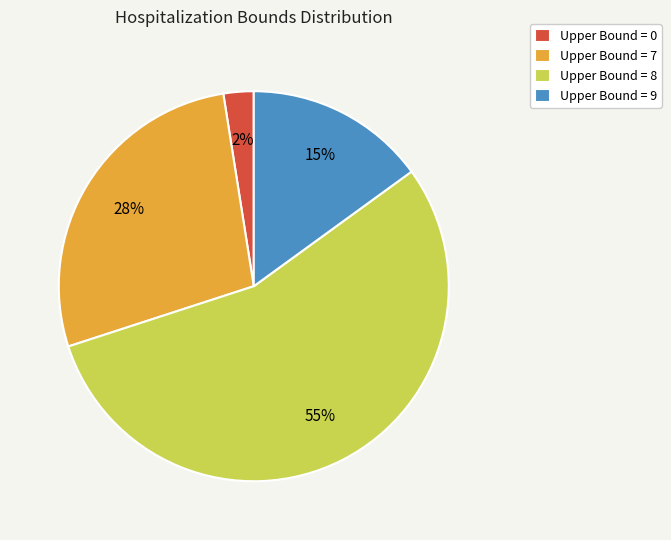

Count the number of slices in the pie.

4